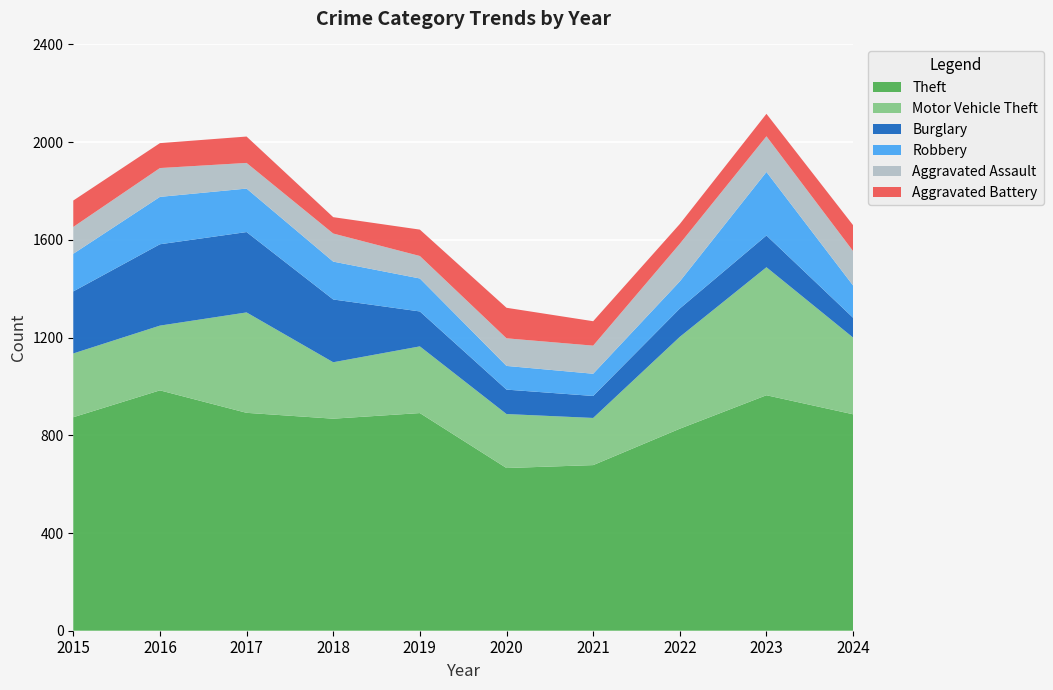

Reading left to right, transcribe all the data shown in this chart.

Theft: 2015=874	2016=984	2017=892	2018=868	2019=891	2020=666	2021=678	2022=827	2023=964	2024=886
Motor Vehicle Theft: 2015=261	2016=265	2017=411	2018=231	2019=273	2020=221	2021=193	2022=376	2023=524	2024=314
Burglary: 2015=254	2016=333	2017=329	2018=257	2019=143	2020=100	2021=90	2022=116	2023=130	2024=81
Robbery: 2015=154	2016=194	2017=178	2018=155	2019=135	2020=97	2021=91	2022=111	2023=260	2024=132
Aggravated Assault: 2015=110	2016=118	2017=105	2018=115	2019=92	2020=113	2021=115	2022=154	2023=146	2024=141
Aggravated Battery: 2015=108	2016=102	2017=108	2018=67	2019=108	2020=125	2021=100	2022=81	2023=92	2024=106